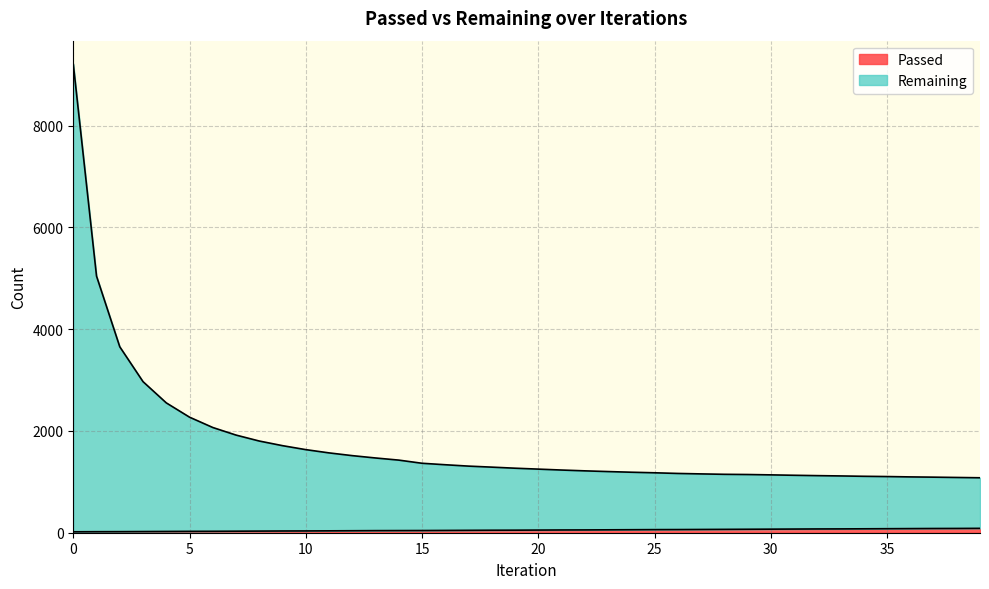

True or false: Remaining and Passed cross at least once.

False